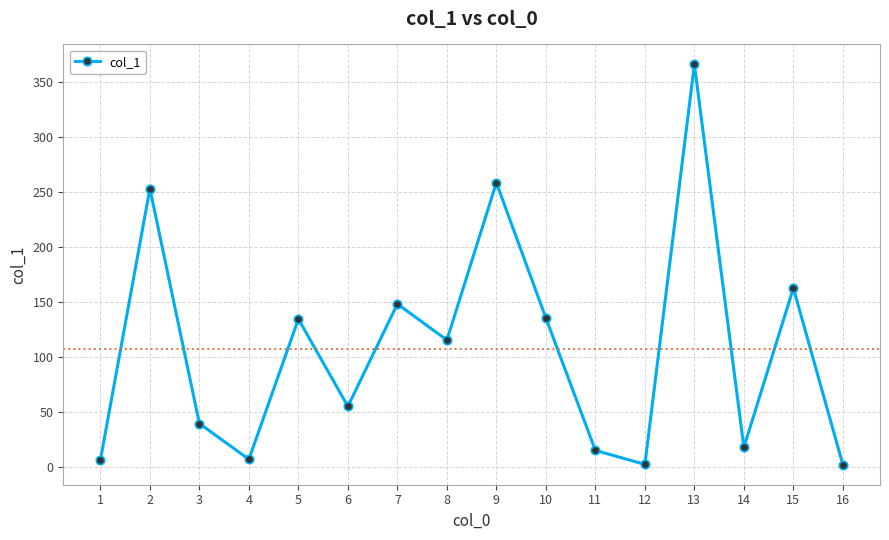

Count the number of values greater than 115.

8